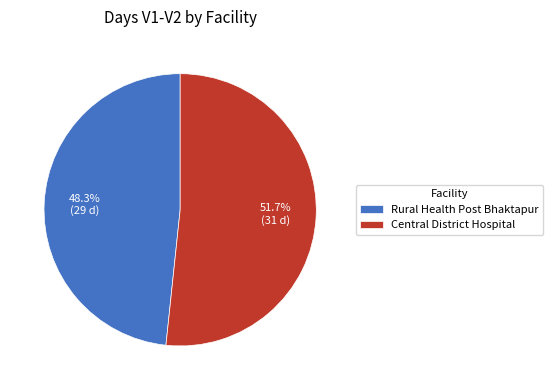

What percentage do Central District Hospital and Rural Health Post Bhaktapur together represent?

100.0%